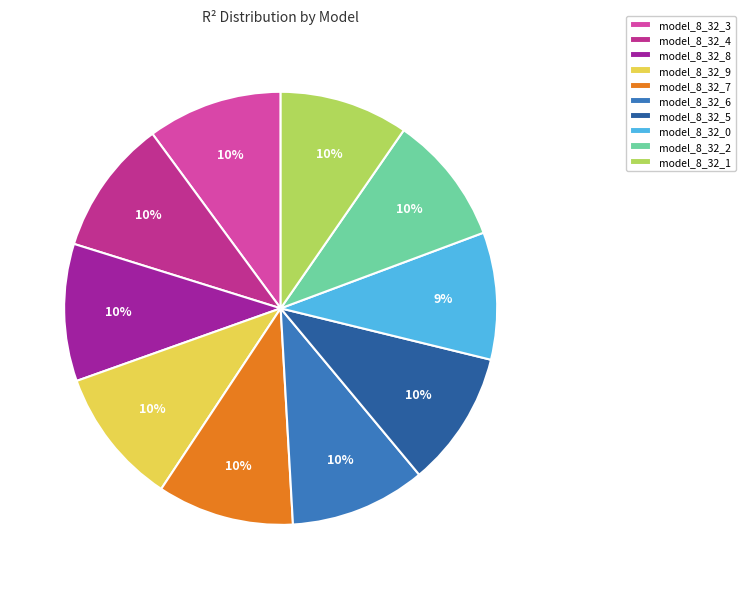

How many segments does this pie chart have?

10